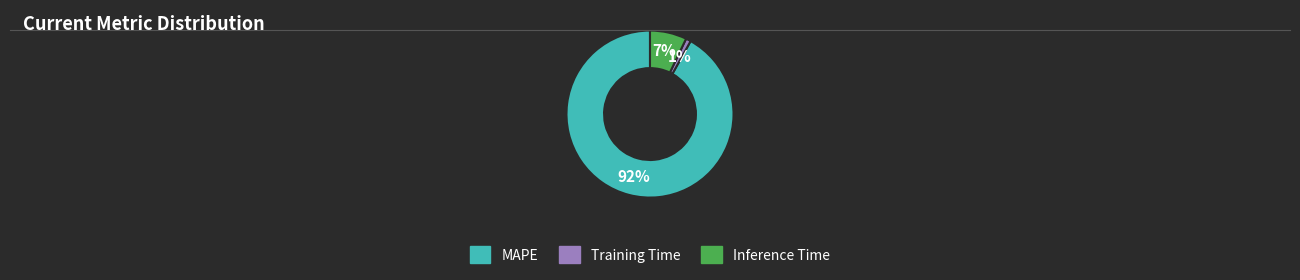

To the nearest percent, what is the combined percentage of MAPE and Inference Time?

99%